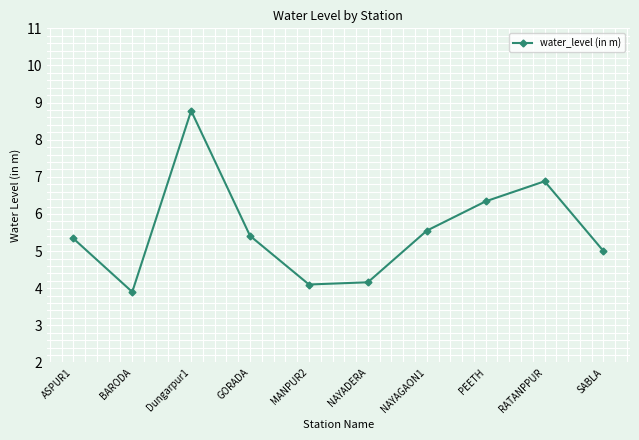

Between NAYAGAON1 and SABLA, which is larger?

NAYAGAON1